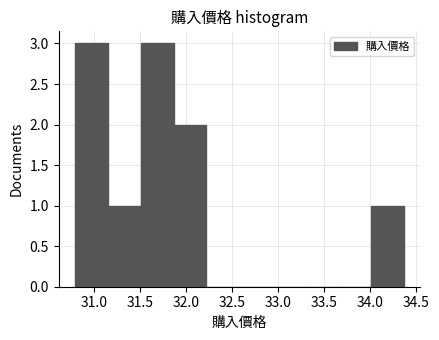

Reading left to right, list every bar in this chart as the range it spans on the x-axis followed by its height. Neither the bar edges nor the heights are printed on the chart, so give them approximately, as read against the axes.

30.80 to 31.15: 3
31.15 to 31.50: 1
31.50 to 31.85: 3
31.85 to 32.20: 2
32.20 to 32.60: 0
32.60 to 32.95: 0
32.95 to 33.30: 0
33.30 to 33.65: 0
33.65 to 34.00: 0
34.00 to 34.35: 1